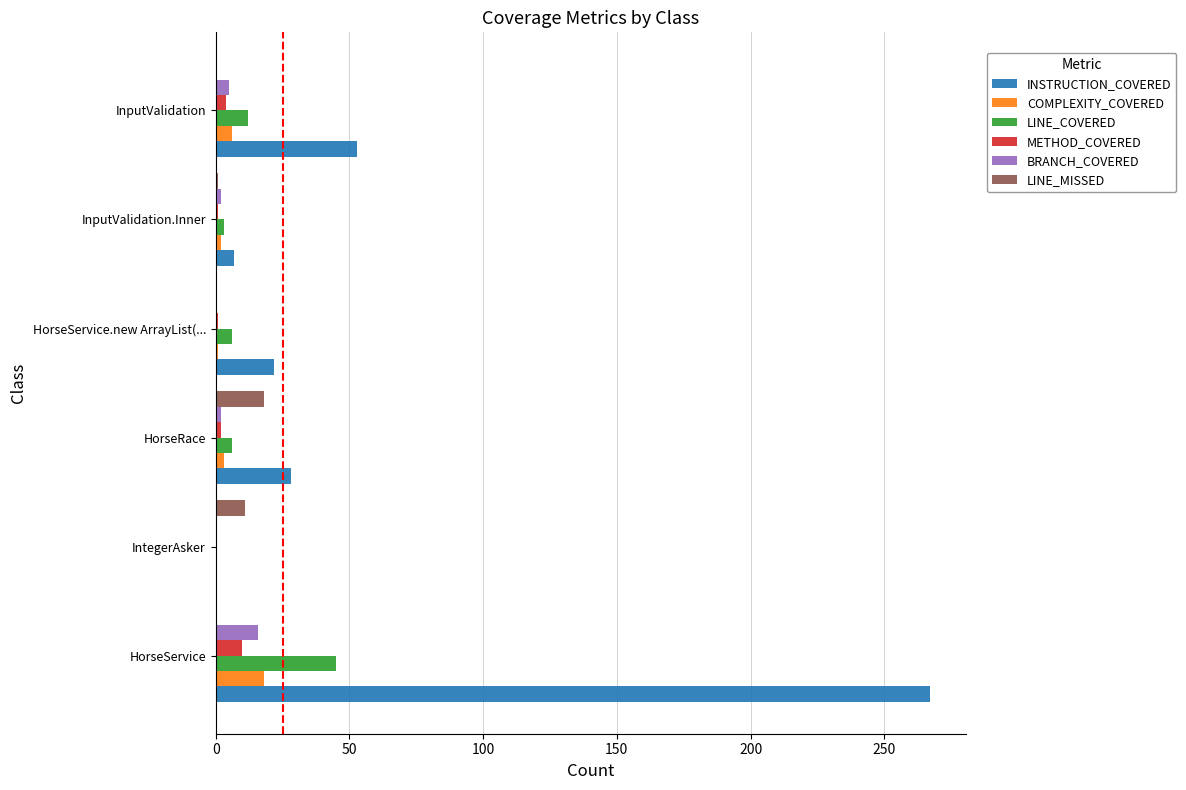

At which category is the sum across all series the highest?

HorseService